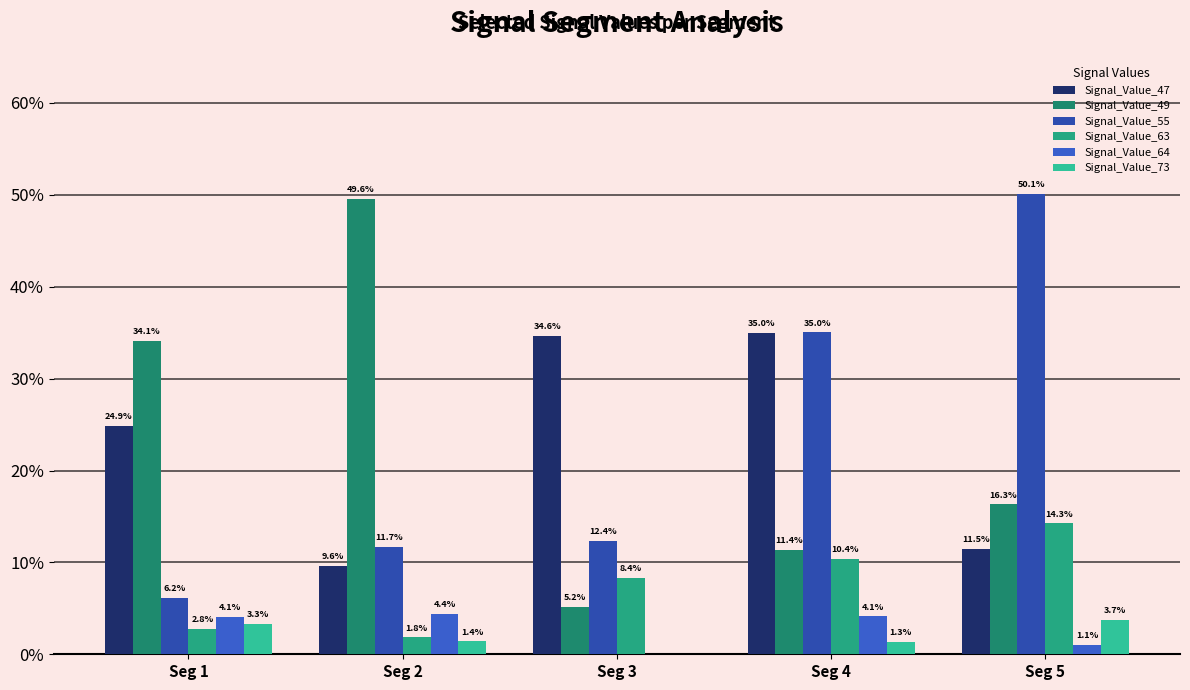

Is it true that Signal_Value_47 equals 0.3 at Seg 4?

True